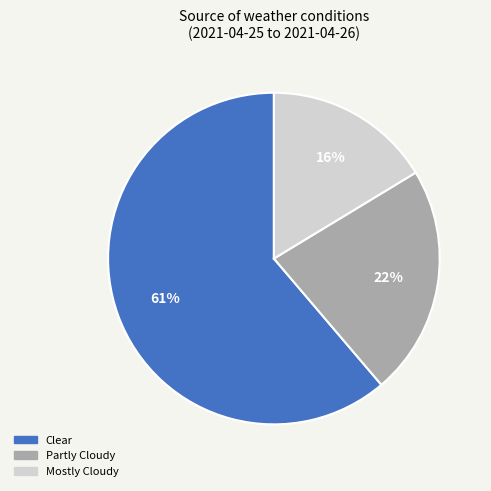

Count the number of slices in the pie.

3